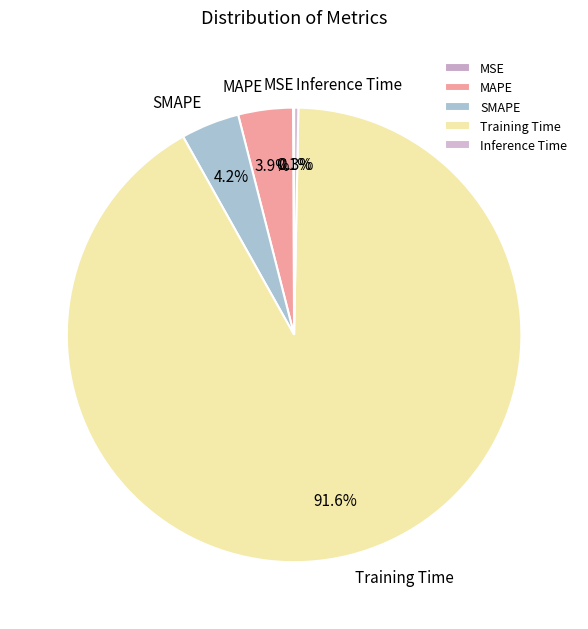

What percentage is NOT represented by SMAPE?

95.8%